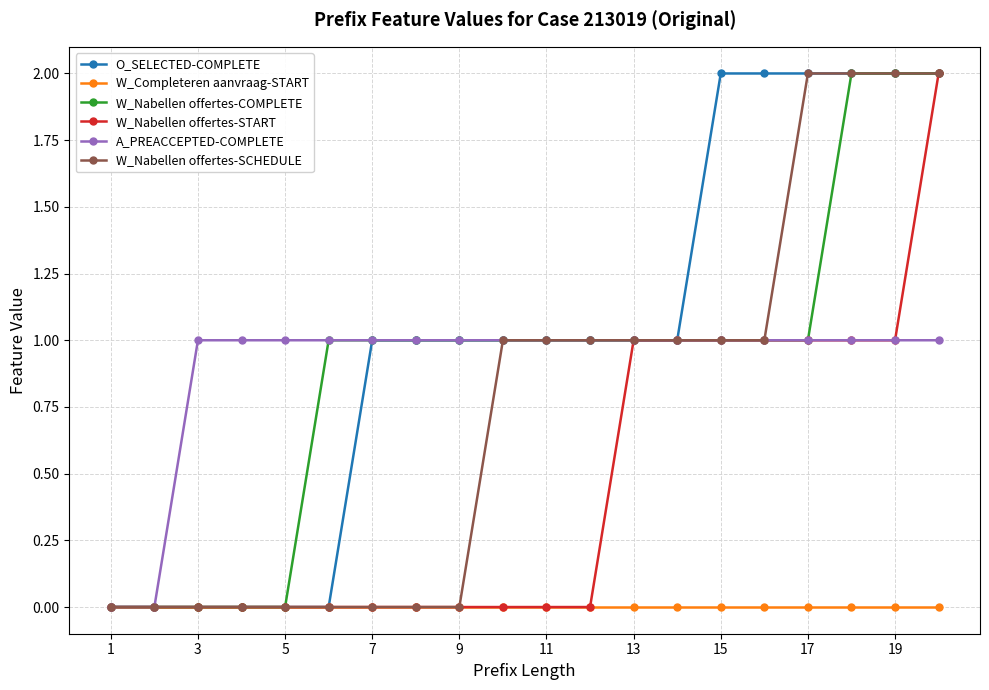

What is the value of the W_Nabellen offertes-START point at the 17th from the left?

1